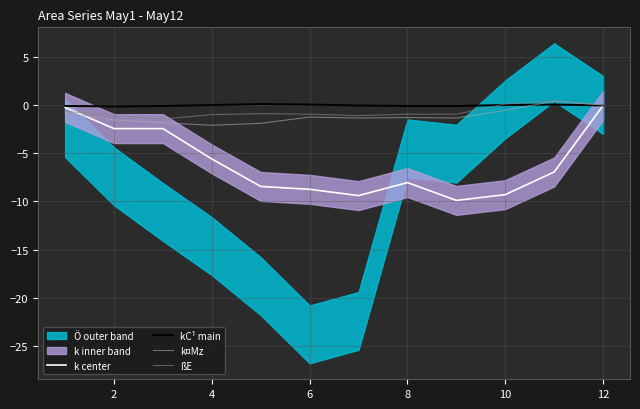

Reading right to left, transcribe all the data shown in this chart.

k center: -0.1	-7.0	-9.3	-9.9	-8.1	-9.4	-8.8	-8.4	-5.6	-2.4	-2.4	-0.2
kC¹ main: -0.1	0.0	-0.0	-0.1	-0.1	-0.1	0.0	0.1	-0.0	-0.1	-0.2	-0.1
k¤Mz: -0.0	0.4	-0.6	-1.4	-1.3	-1.4	-1.2	-1.9	-2.1	-1.9	-1.6	-0.8
ßE: -0.0	0.4	0.1	-1.0	-1.0	-1.1	-1.0	-0.9	-1.0	-1.5	-1.1	-0.7